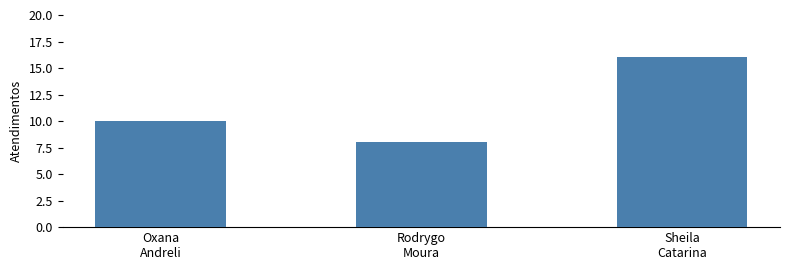

Reading left to right, transcribe all the data shown in this chart.

10	8	16